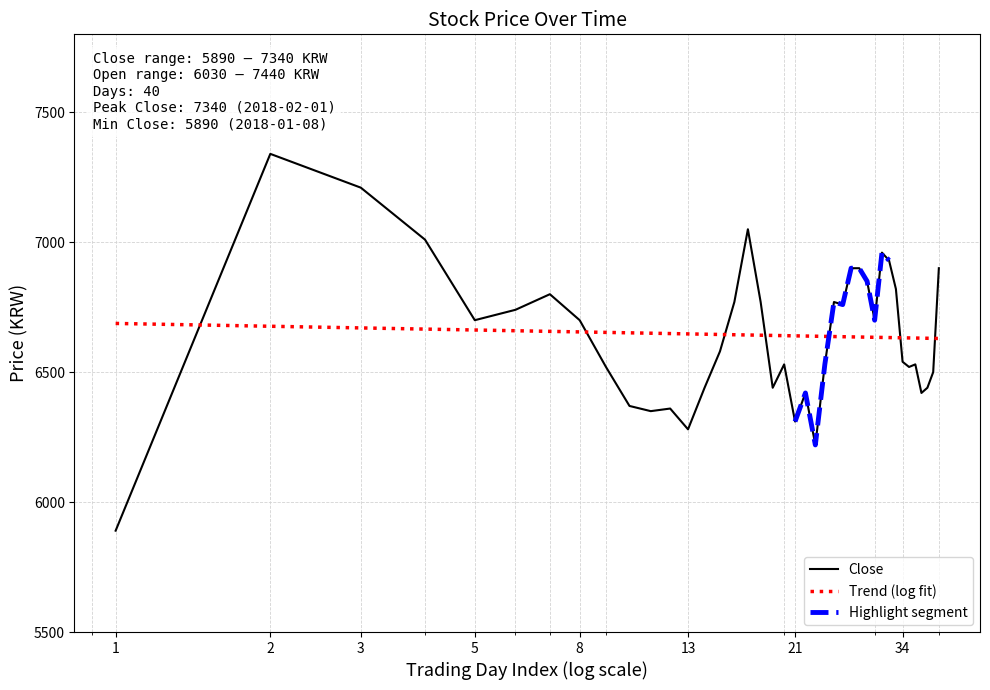

Does the chart have visible grid lines?

Yes